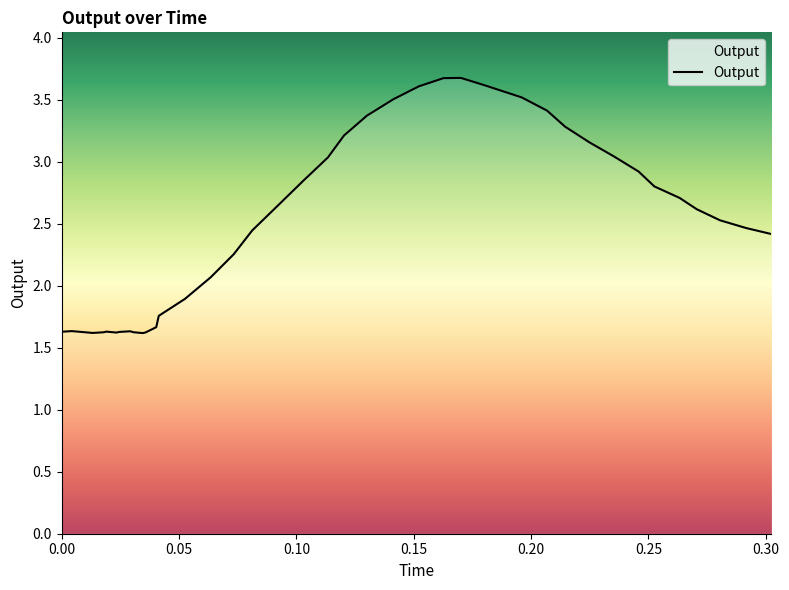

What is the difference between the maximum and minimum values?

2.1